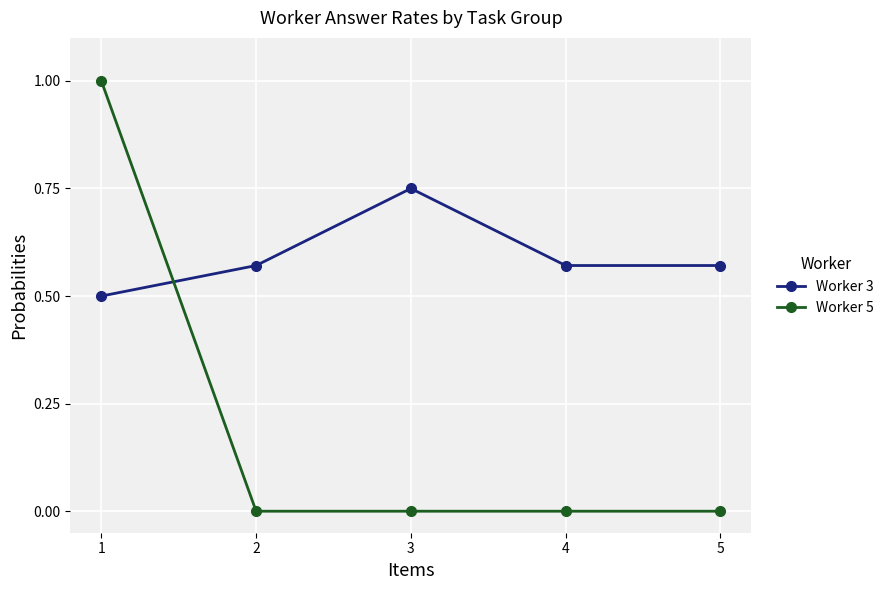

What is the sum of the Worker 5 values at 4 and 1?

1.0